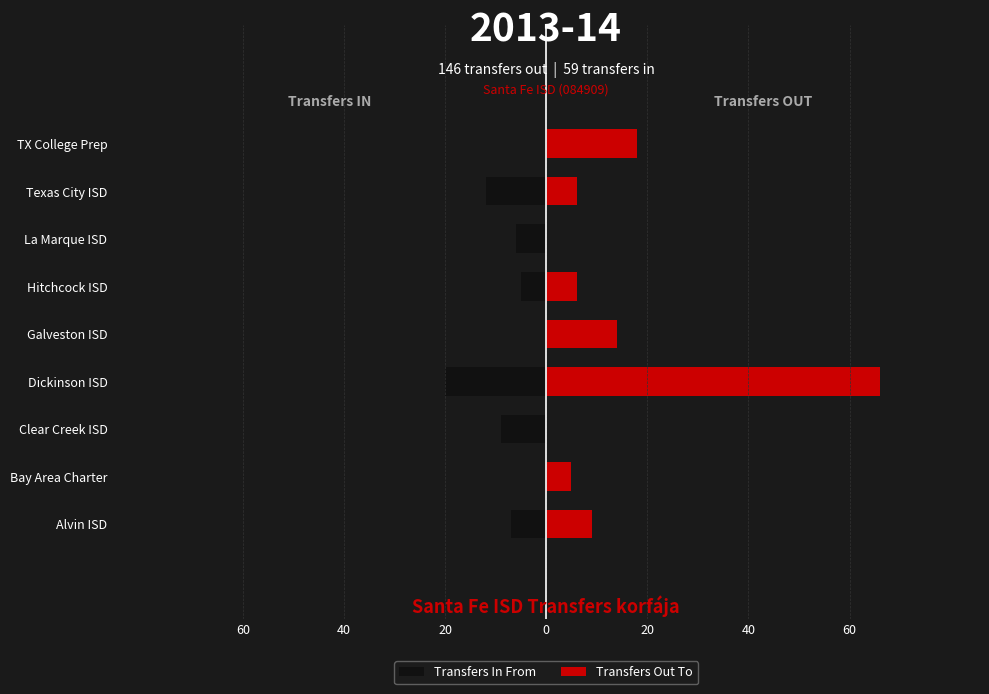

What is the difference between the second highest and second lowest values in the Transfers Out To series?

18